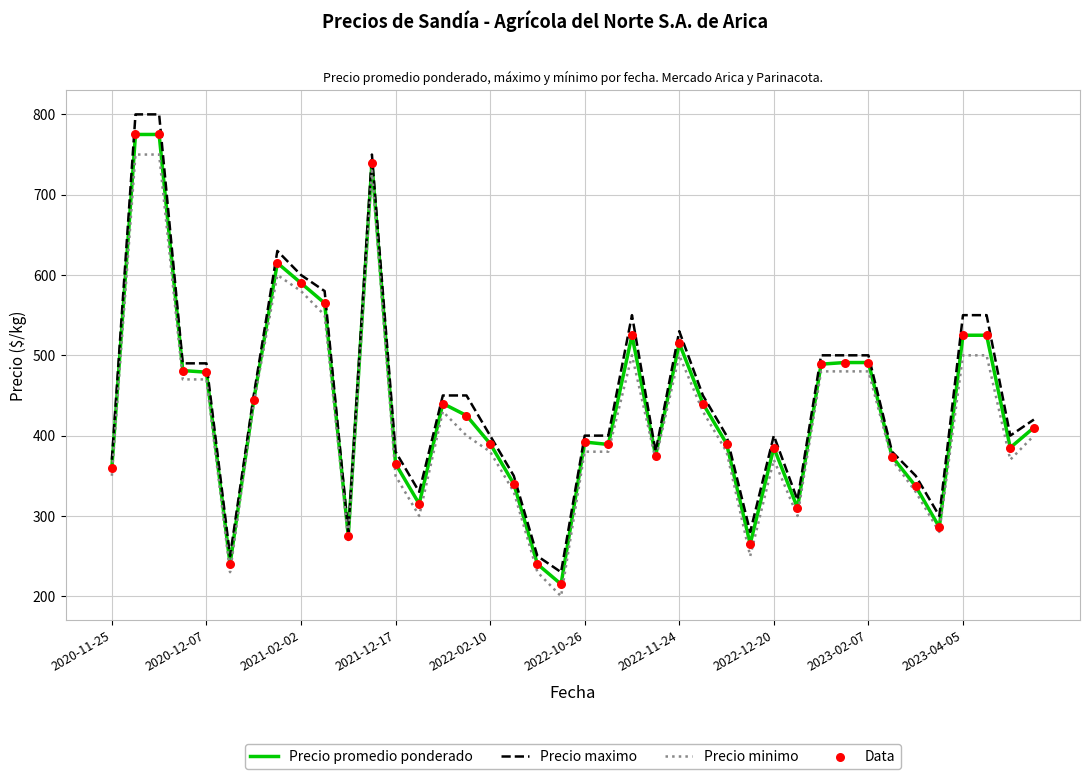

At how many categories does at least one series exceed 565?

6